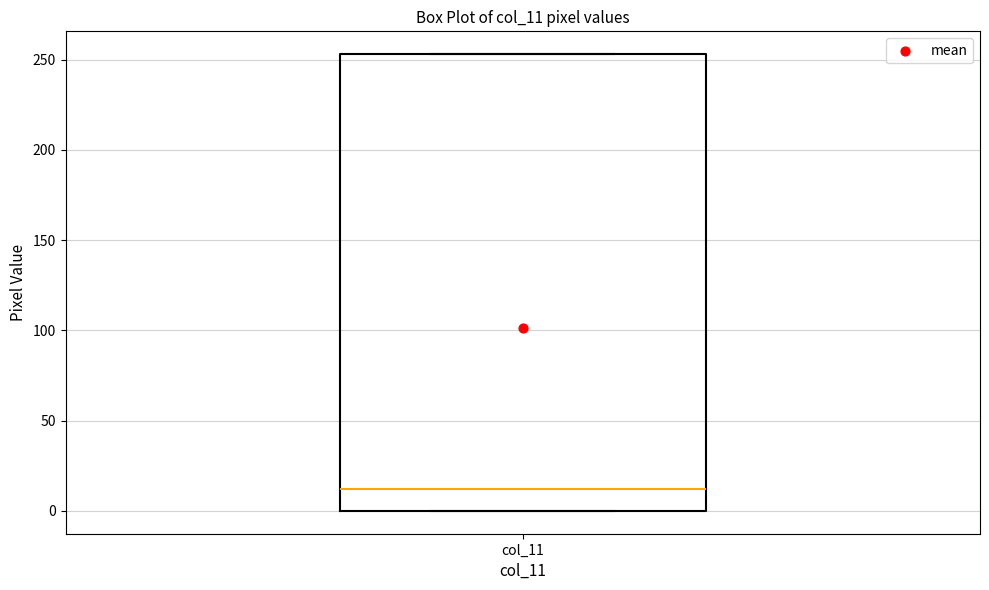

Where is the upper edge of the box for col_11 on the y-axis? The values are not printed on the chart, so give them approximately, as read against the axis.

255